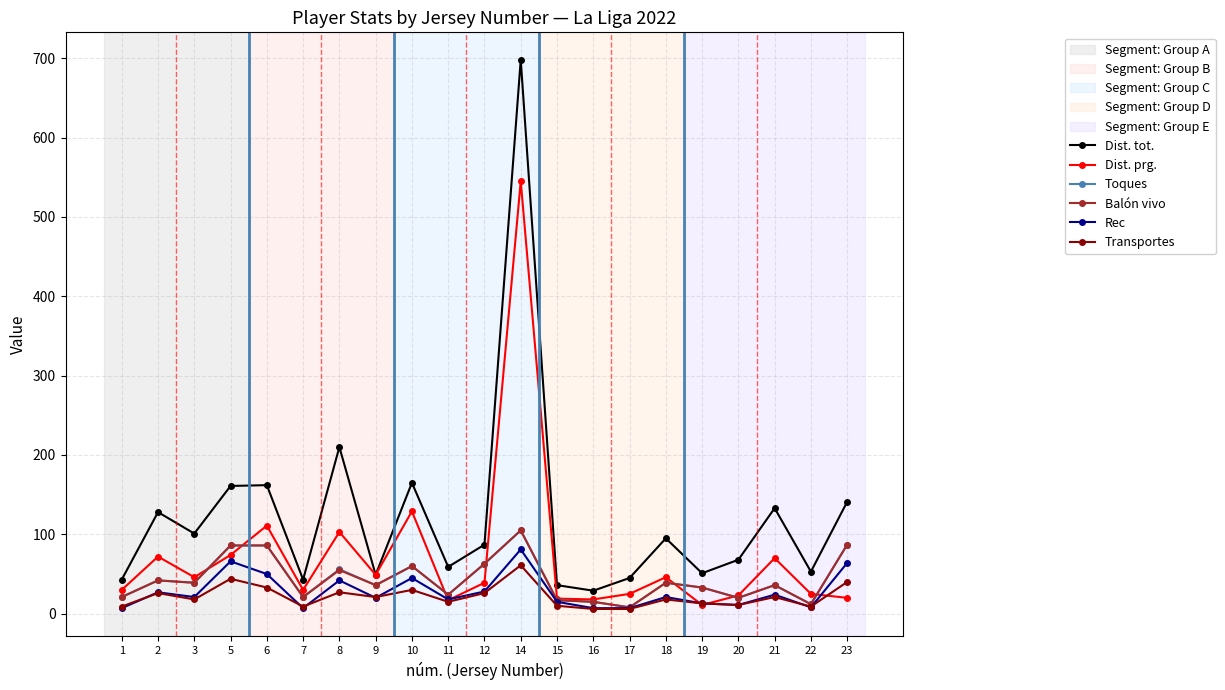

What is the highest value of the Balón vivo series?

105